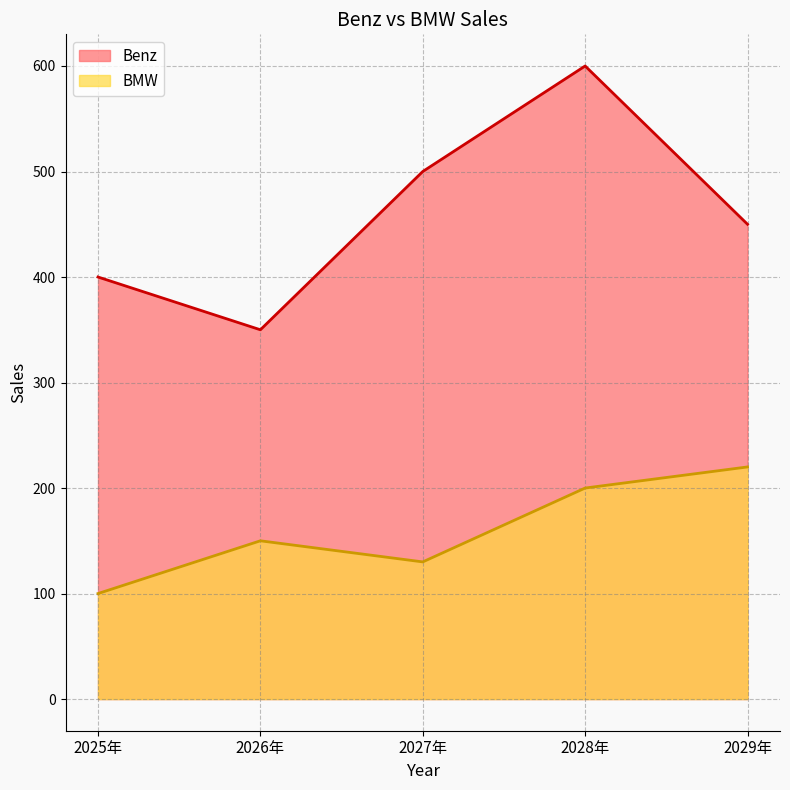

Which series has the largest total across all categories?

Benz